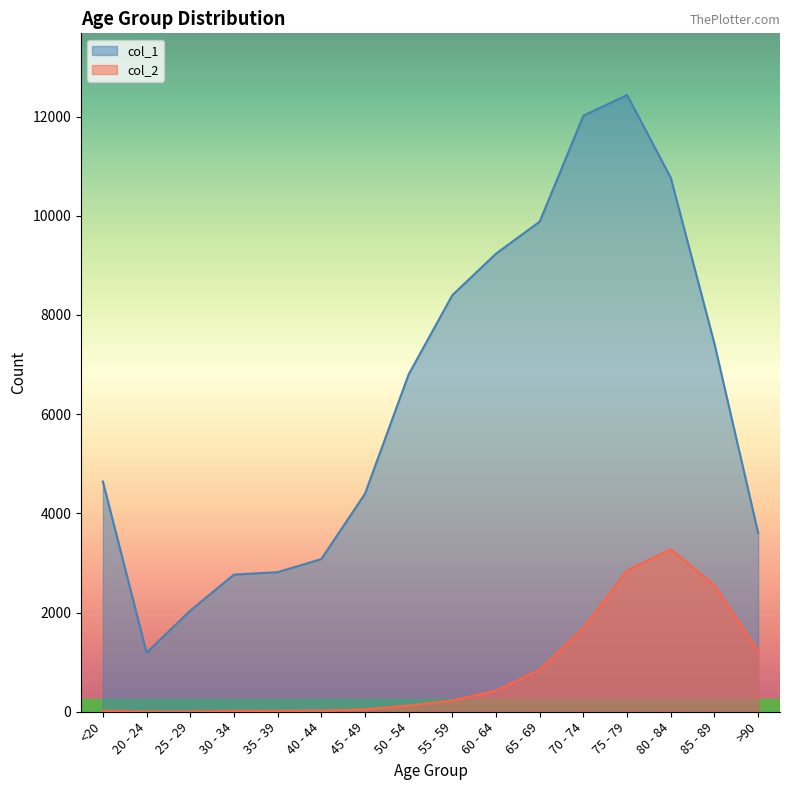

What are all the series names shown in the legend?

col_1, col_2